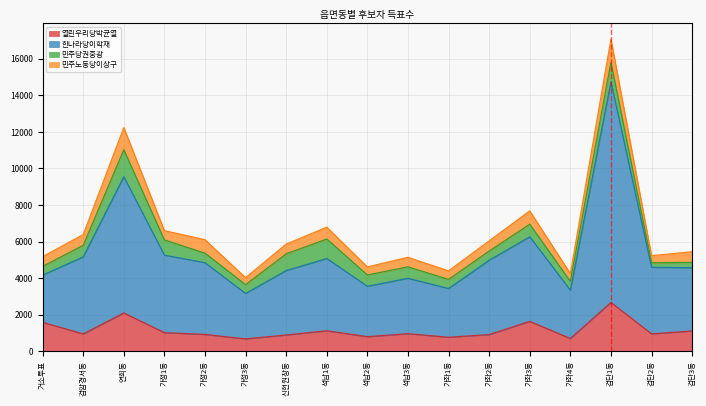

Where is 한나라당이학재 nearest to the value 8950?

연희동